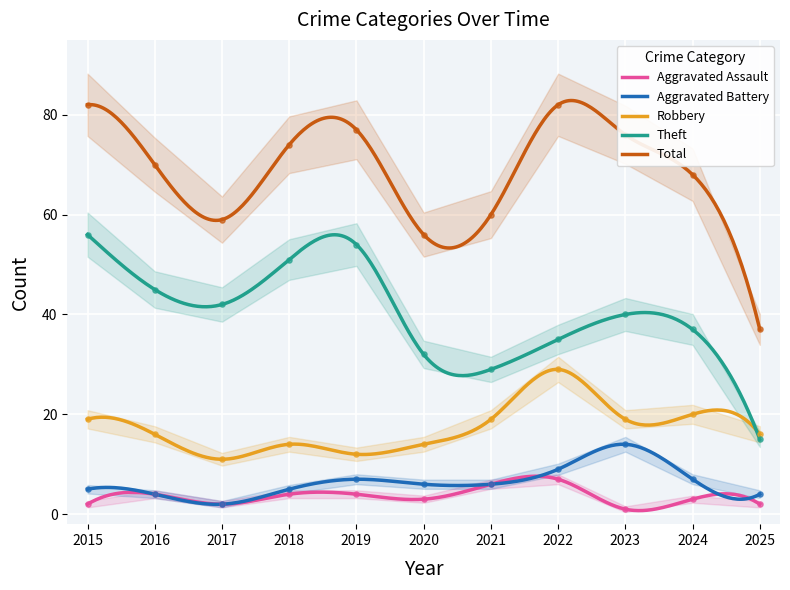

At how many categories does at least one series exceed 29?

11